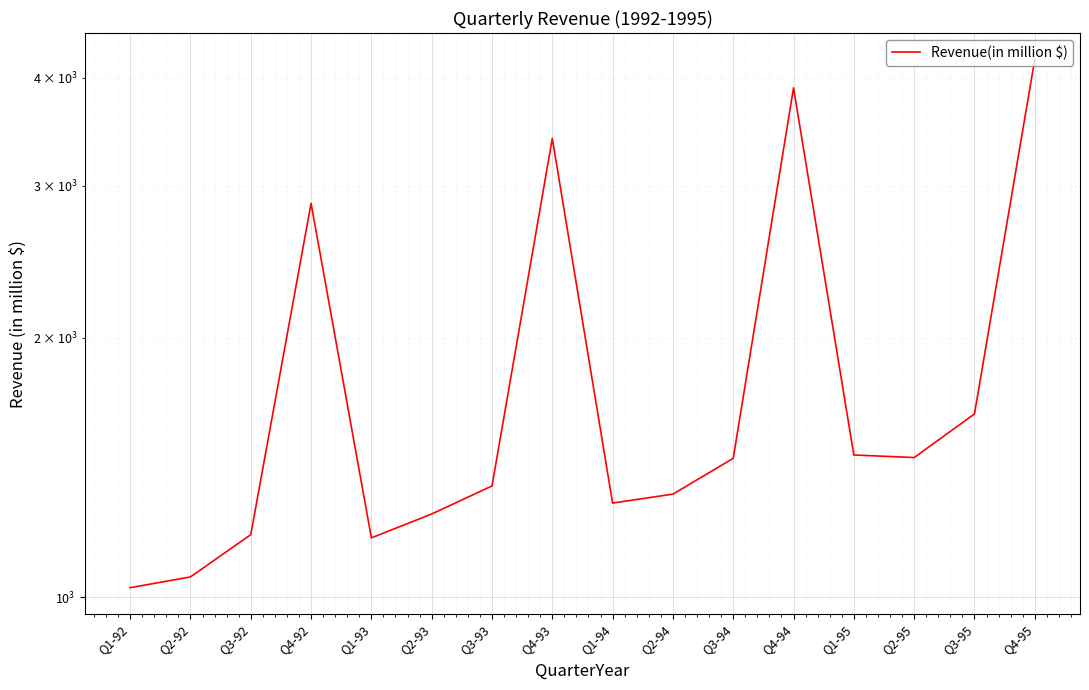

Which has a higher value, Q1-92 or Q4-93?

Q4-93